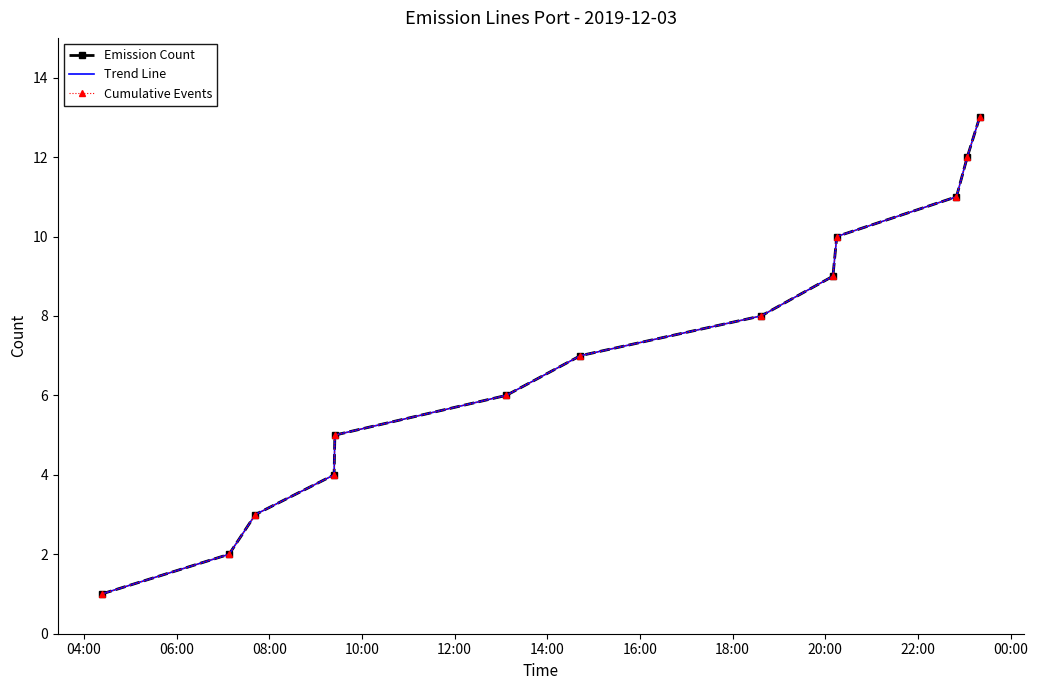

Where does the Cumulative Events series first go above 7?

18:00